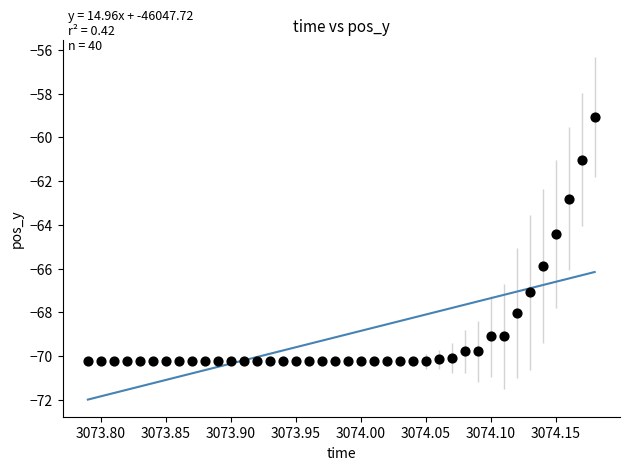

What is the range of X values (max minus min)?

0.4